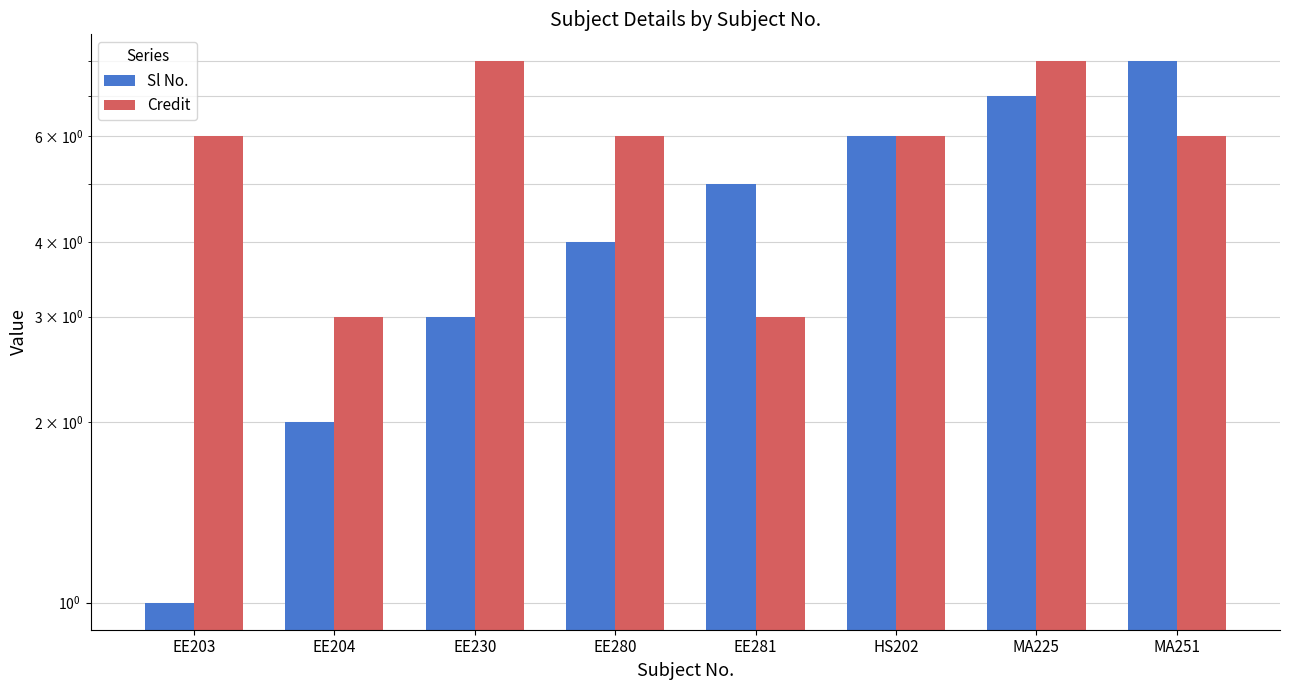

Which series changed the most between EE230 and HS202?

Sl No.